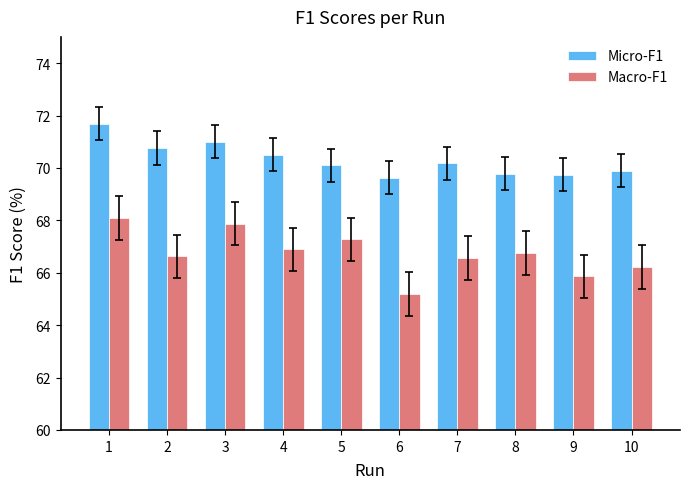

Which series has the largest total across all categories?

Micro-F1